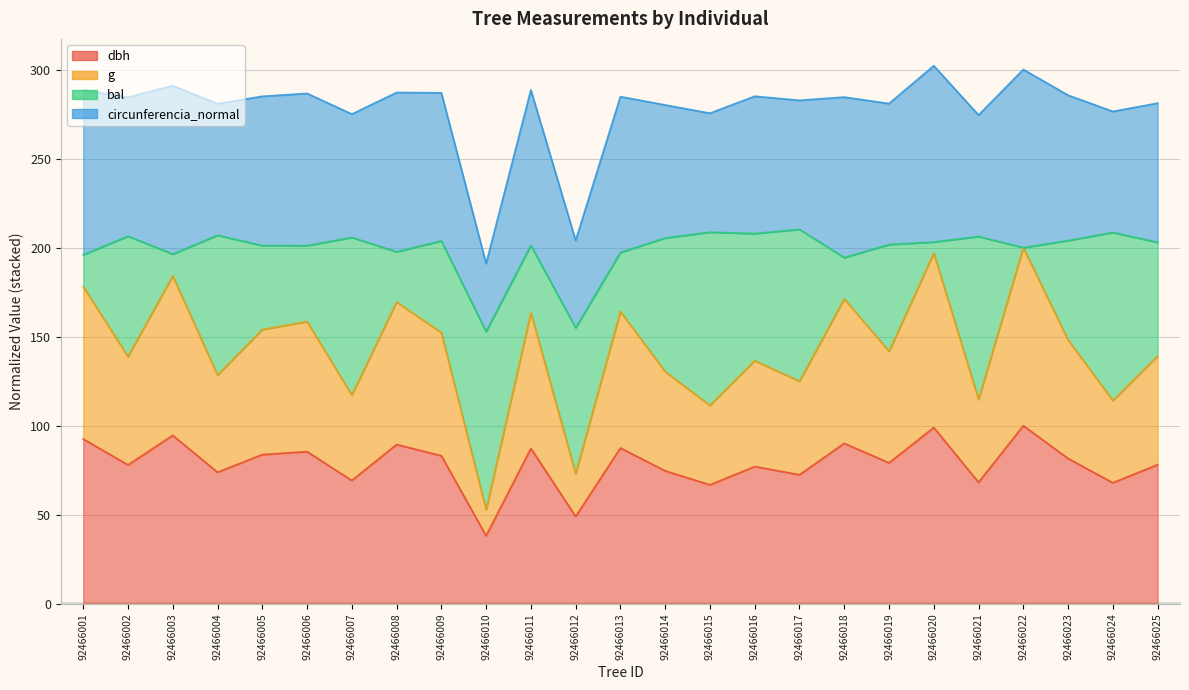

What is the value of the dbh point at the 21st from the left?

68.2